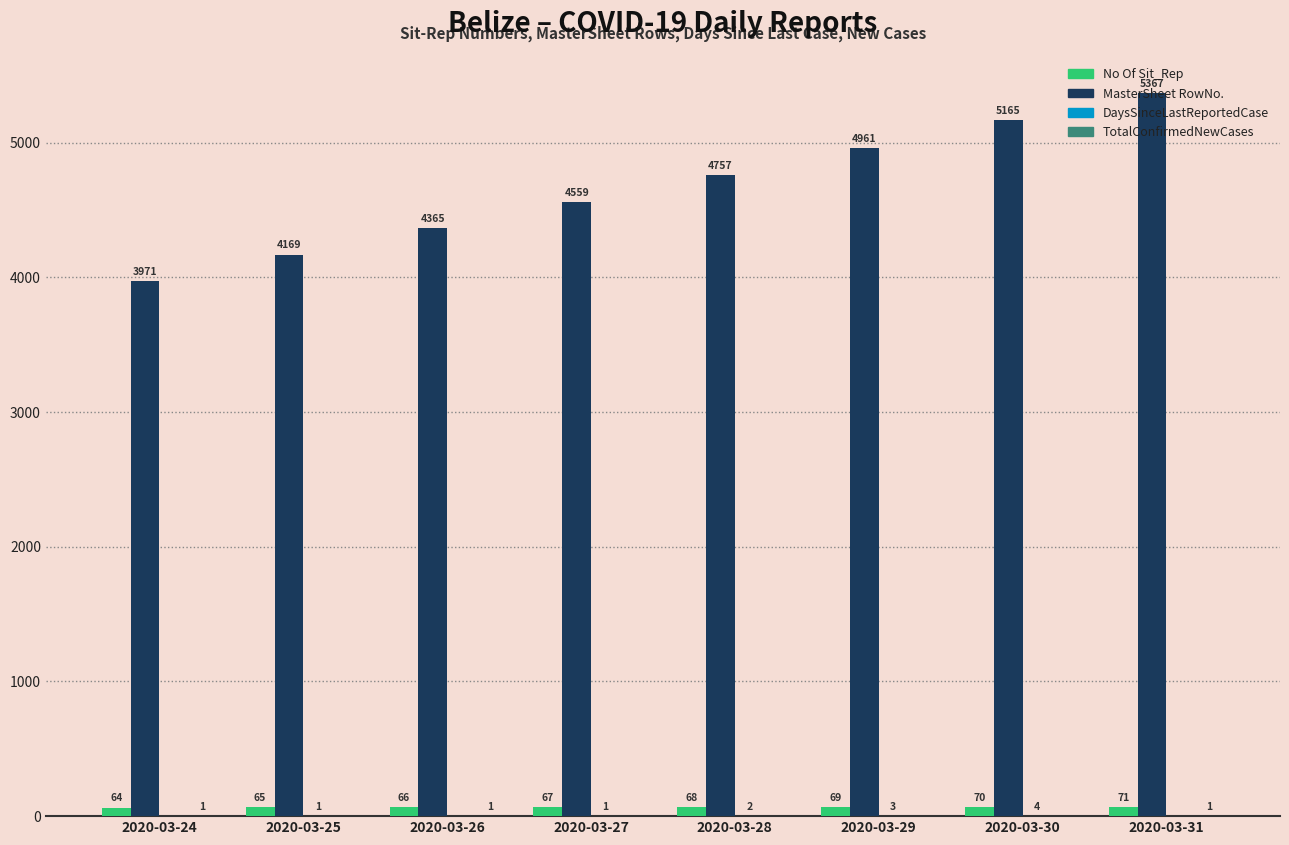

How many groups of bars are there?

8